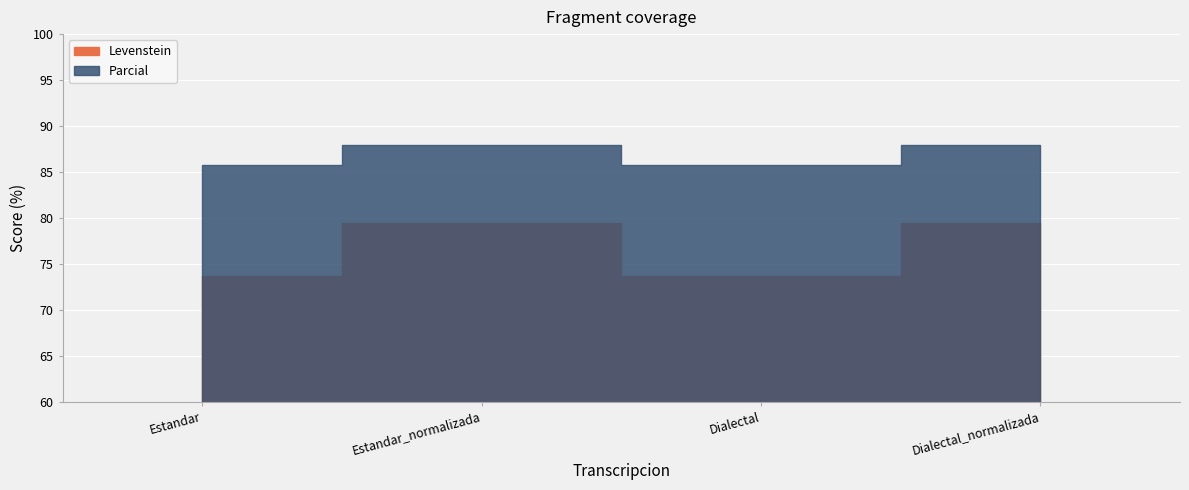

At which category does Parcial reach its first local valley?

Dialectal